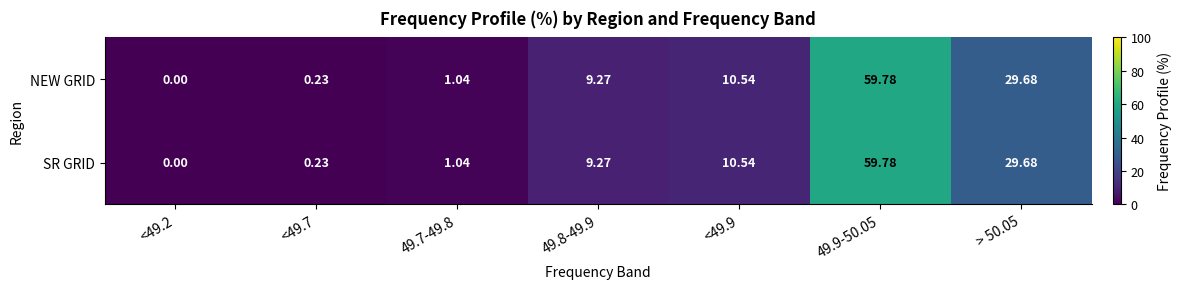

Is the value of NEW GRID at > 50.05 greater than the value of SR GRID at 49.8-49.9?

Yes